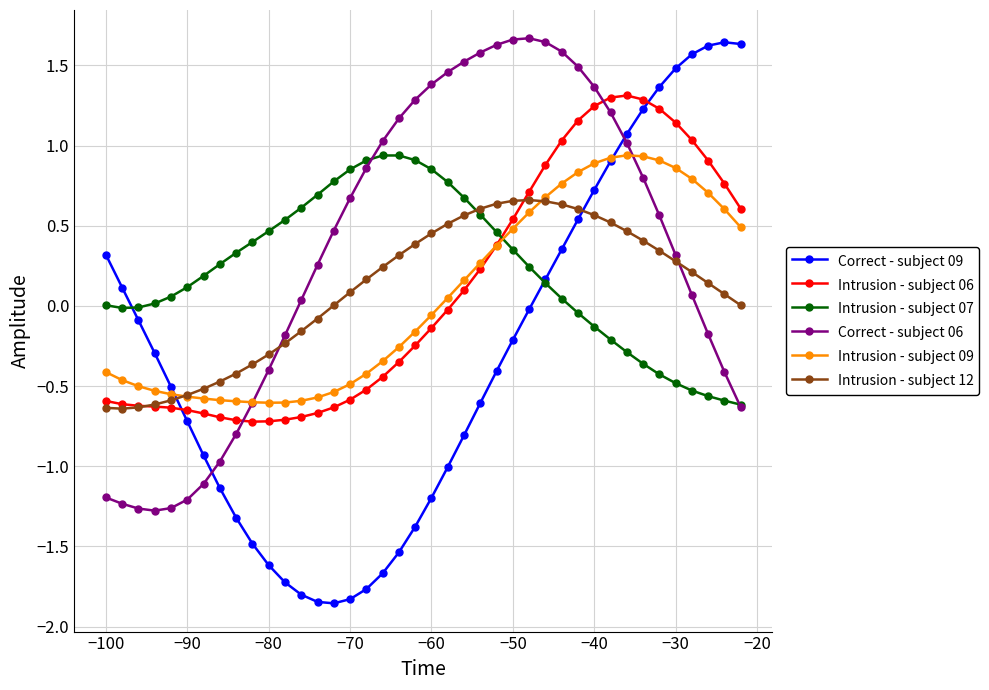

What is the maximum value for Intrusion - subject 06?

1.3